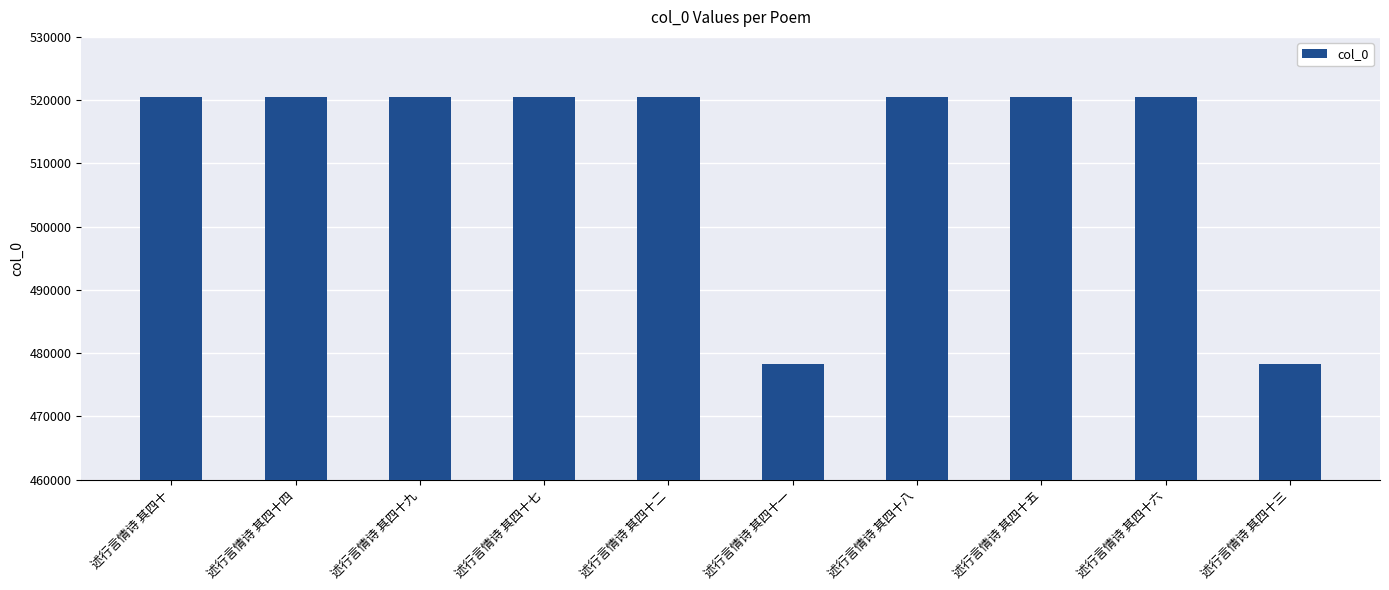

Read the value at 述行言情诗 其四十四.

520475